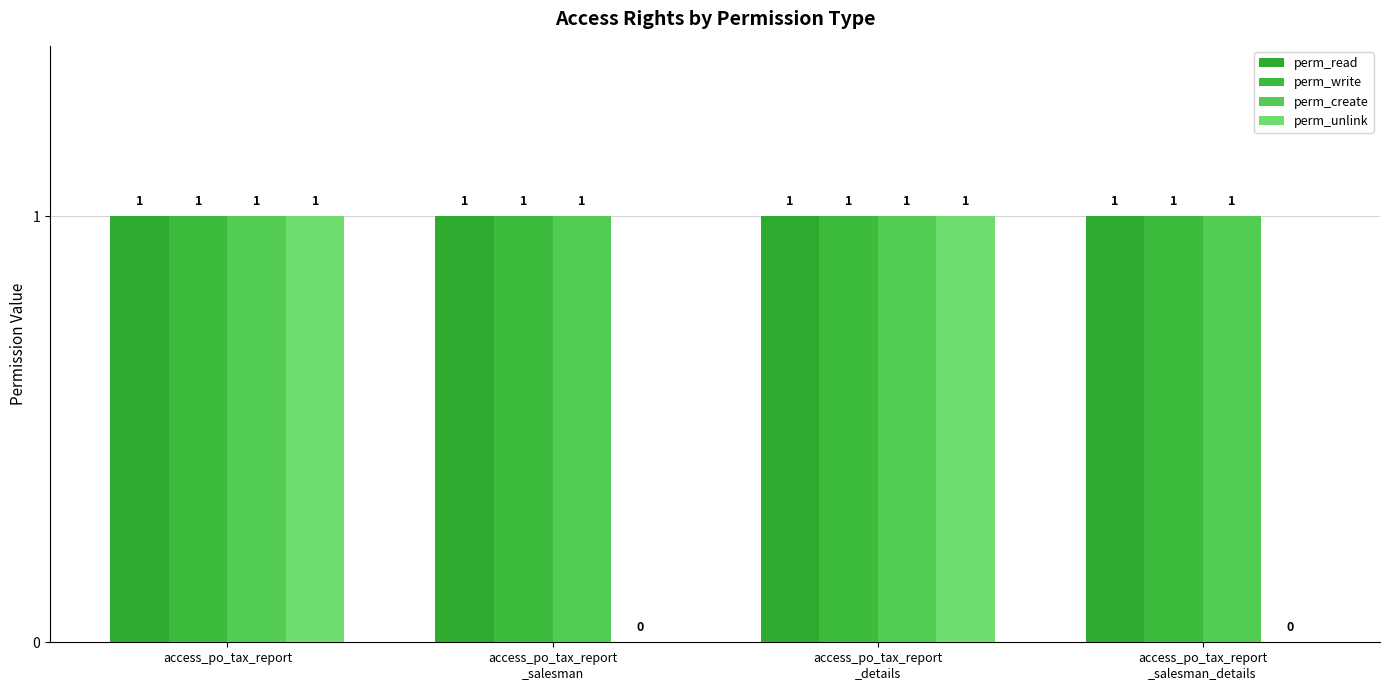

Which label corresponds to the largest value in the chart?

access_po_tax_report